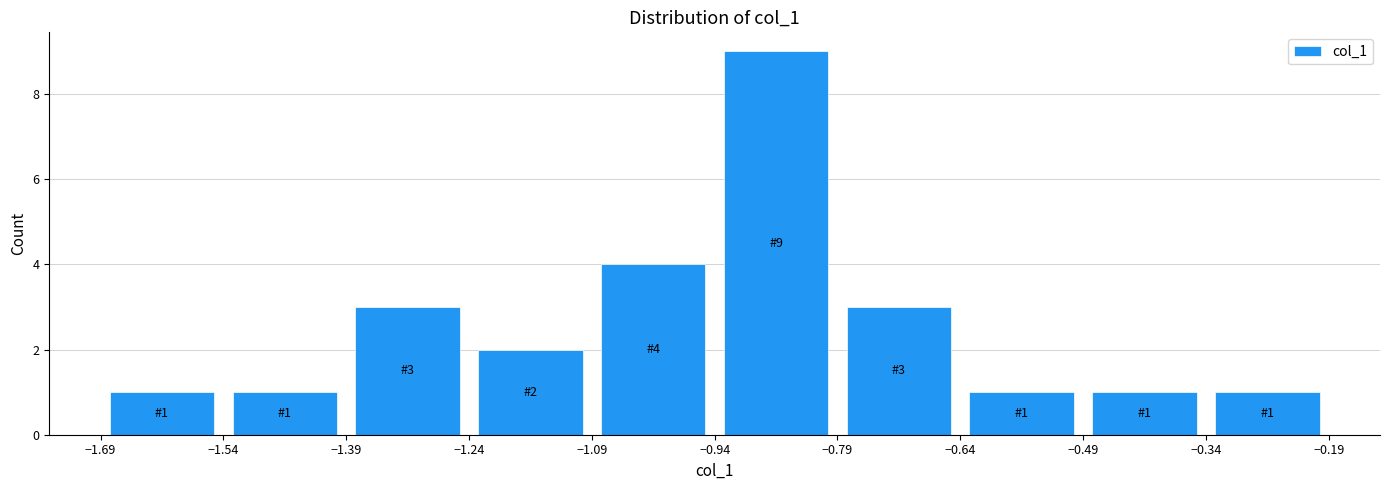

Over which range of the x-axis is the bar tallest?

-0.94 to -0.79